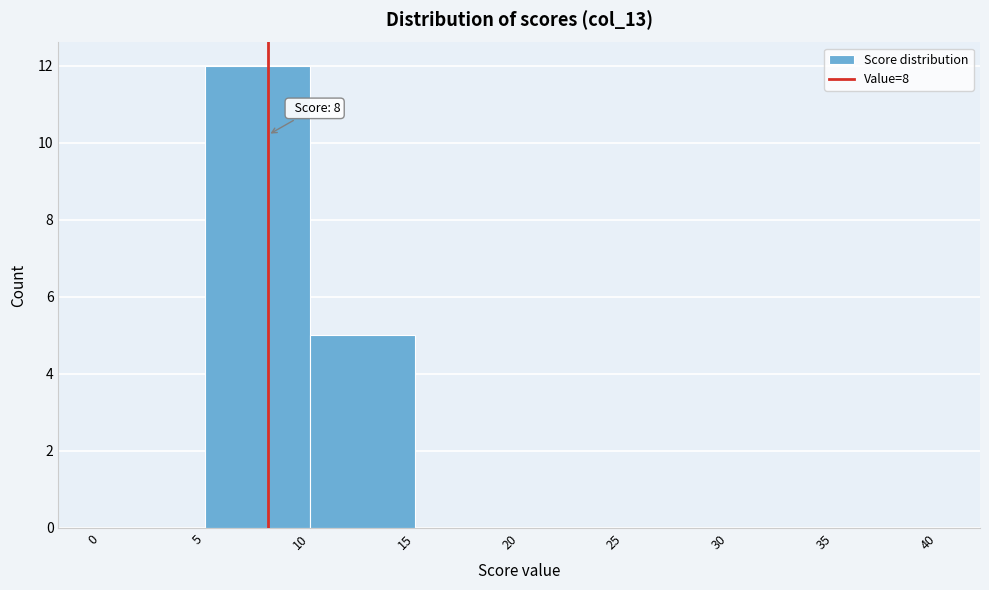

Which range on the x-axis has the tallest bar?

5 to 10